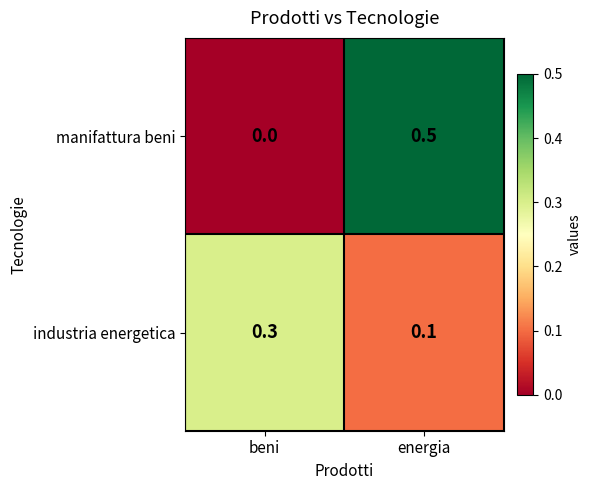

What is the spread (max minus min) of values at beni?

0.3